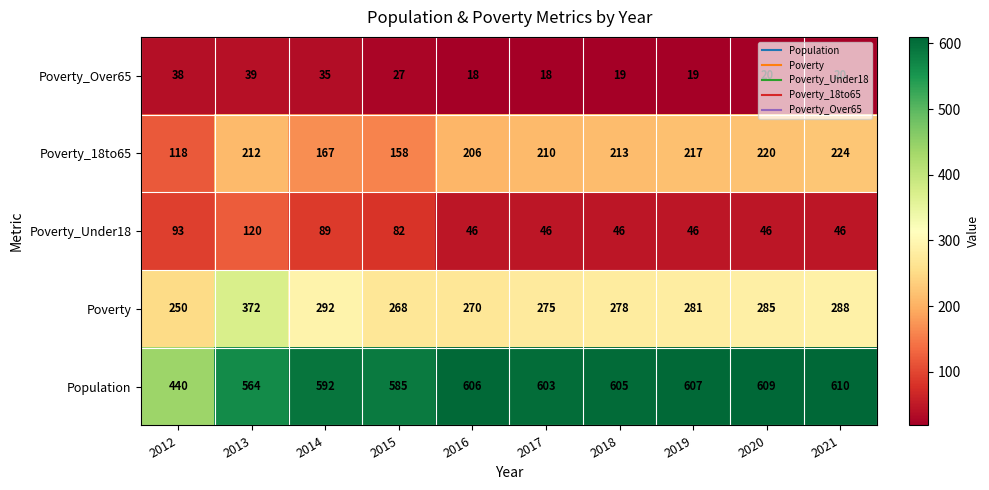

Count the number of data series in this chart.

5